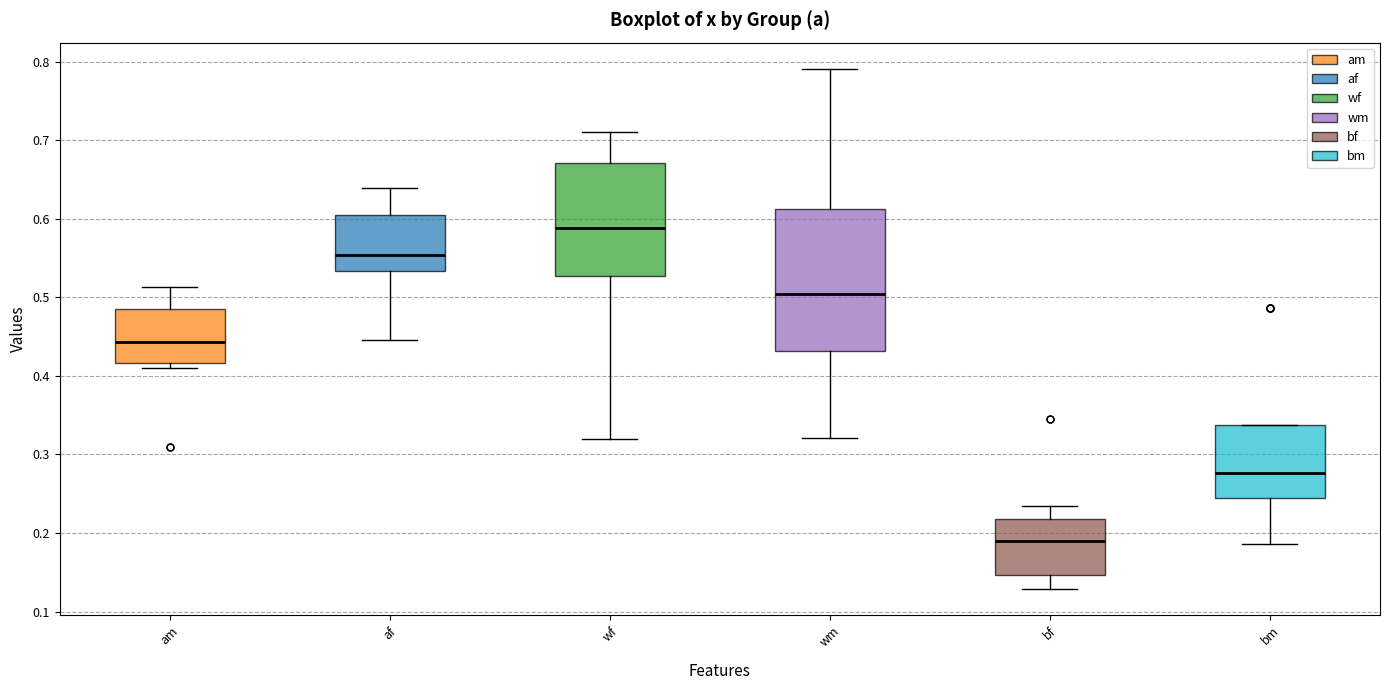

Reading left to right, transcribe this box plot: for each box, give where its median line is, the range the box spans, and where its two whiskers end, as read against the y-axis. The values are not printed on the chart, so give them approximately, as read against the axis.

am: median 0.44, box 0.42 to 0.48, whiskers 0.41 to 0.51
af: median 0.55, box 0.53 to 0.61, whiskers 0.45 to 0.64
wf: median 0.59, box 0.53 to 0.67, whiskers 0.32 to 0.71
wm: median 0.50, box 0.43 to 0.61, whiskers 0.32 to 0.79
bf: median 0.19, box 0.15 to 0.22, whiskers 0.13 to 0.23
bm: median 0.28, box 0.24 to 0.34, whiskers 0.19 to 0.34